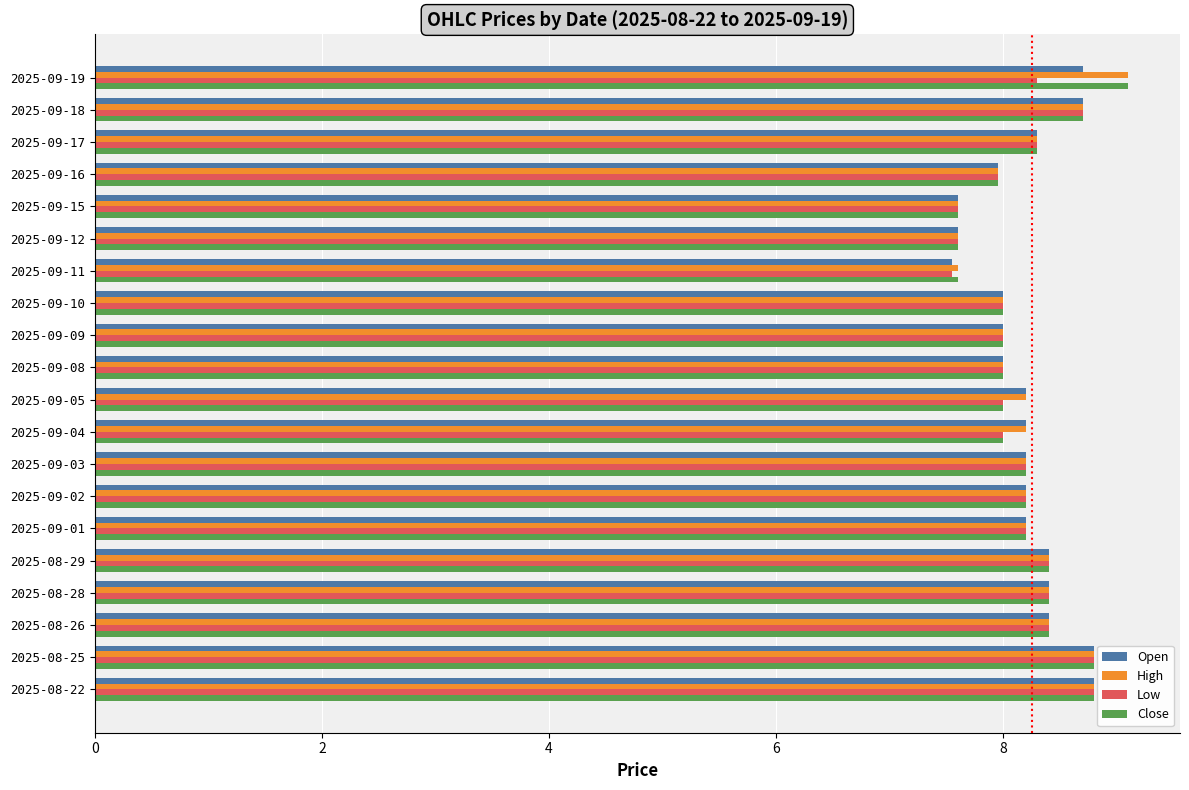

True or false: Low has a value of 4.5 at 2025-09-03.

False